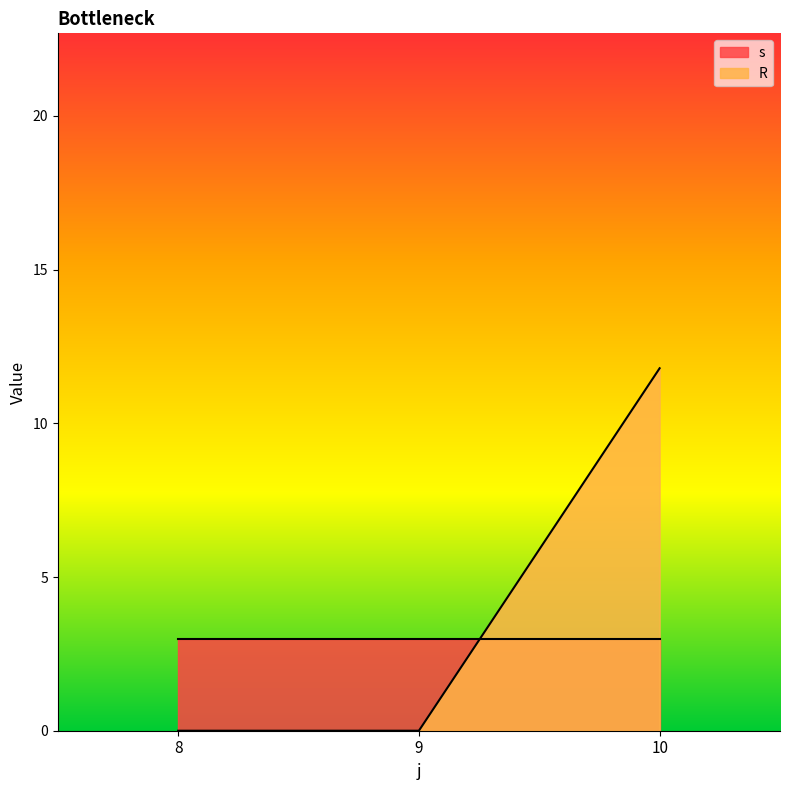

What is the sum of the s values at 8 and 10?

6.0